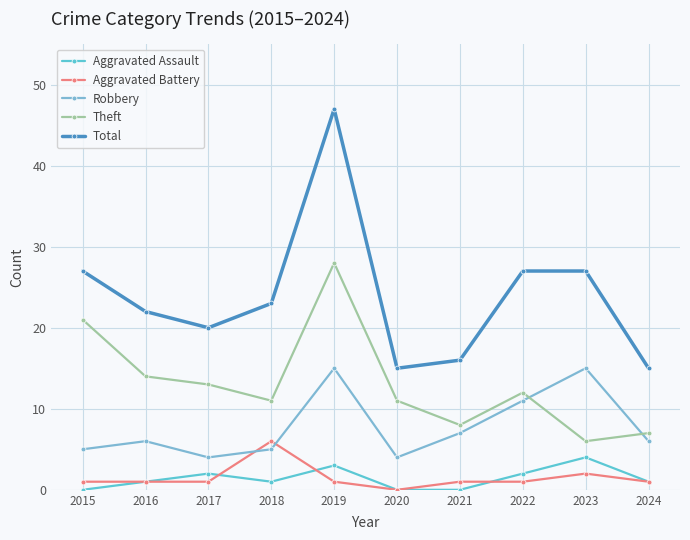

True or false: Aggravated Assault has a value of 0 at 2021.

True